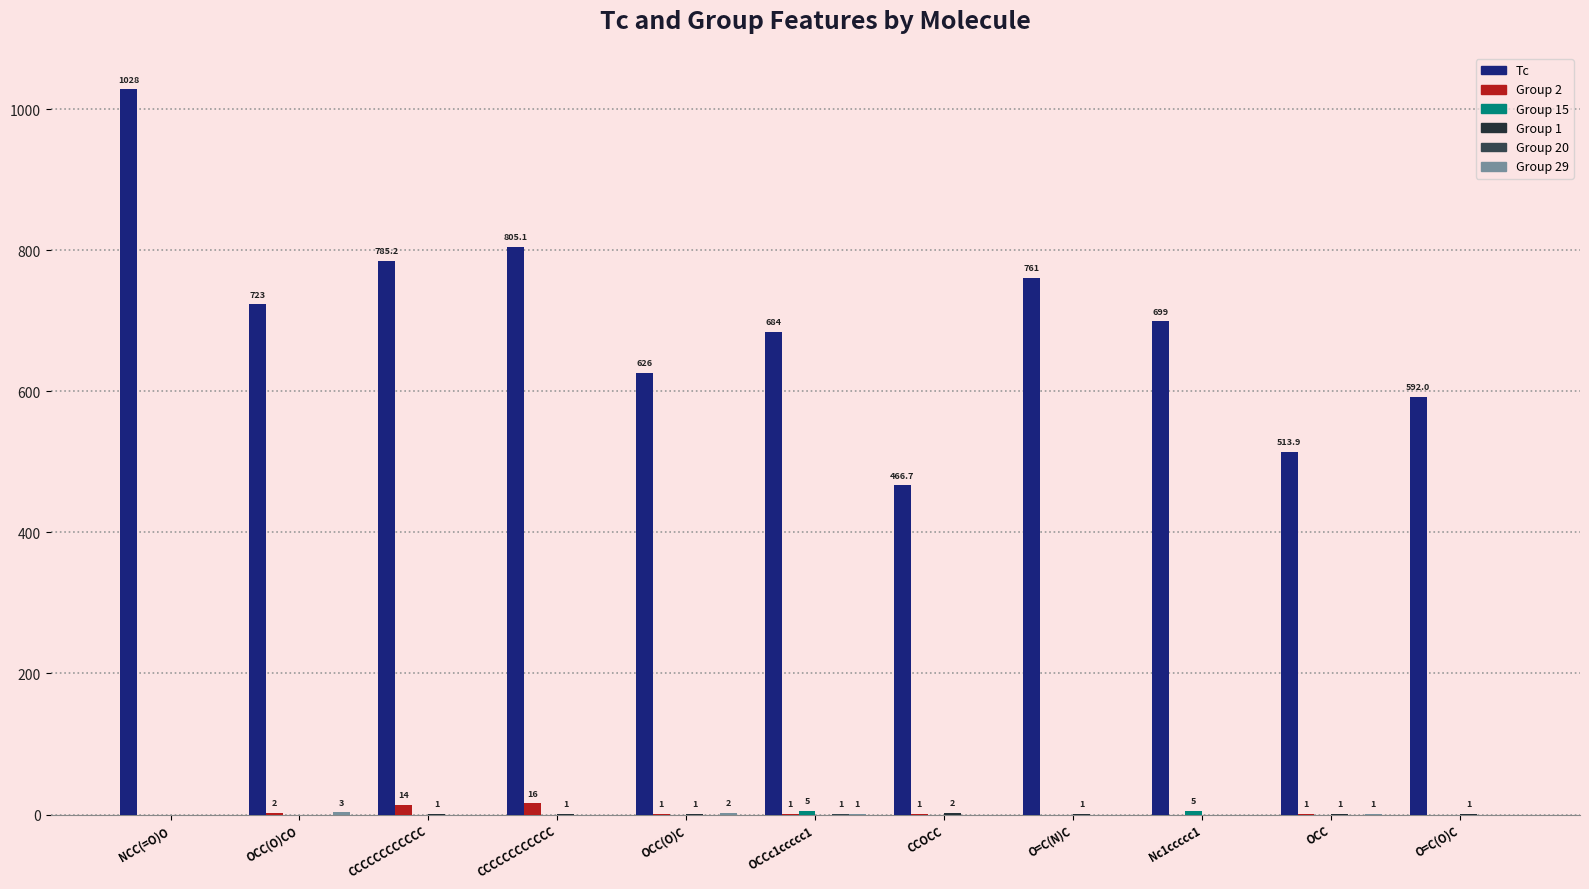

How many categories are shown in the chart?

11